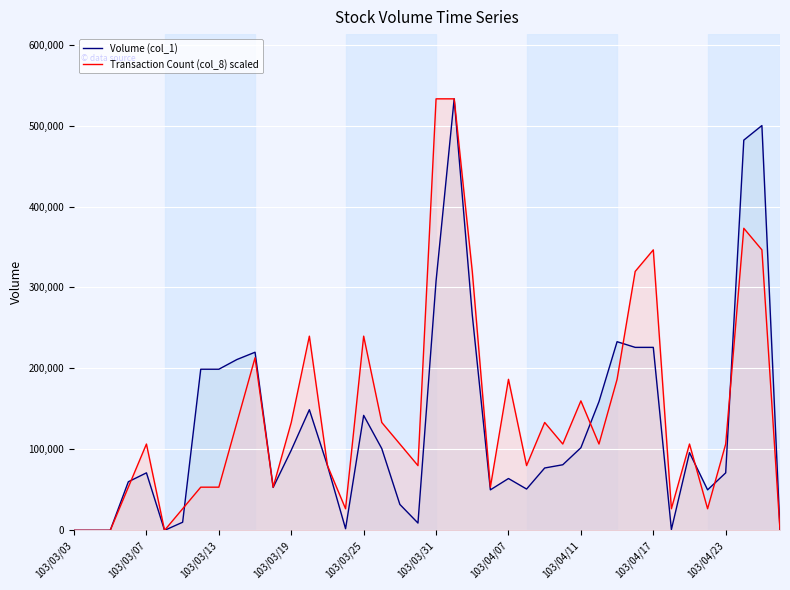

At 103/03/13, list the series in order from largest to smallest.

Volume (col_1), Transaction Count (col_8) scaled